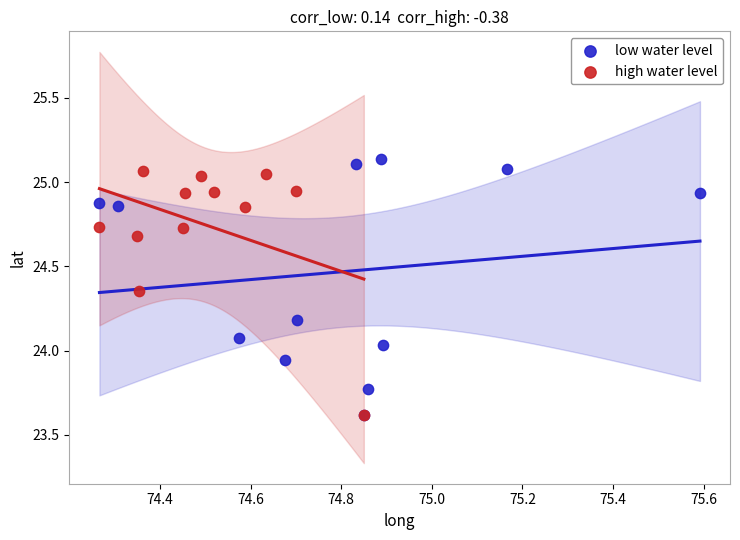

Which series has the widest spread of Y values?

low water level